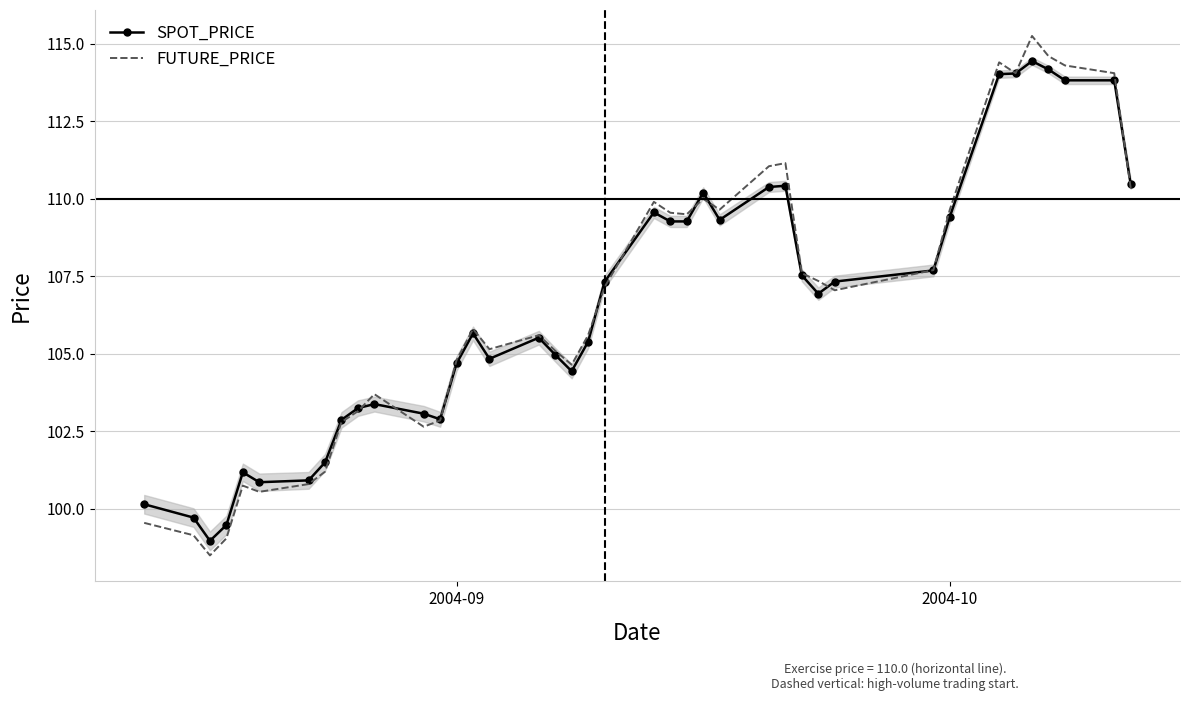

What is the maximum value for SPOT_PRICE?

114.4